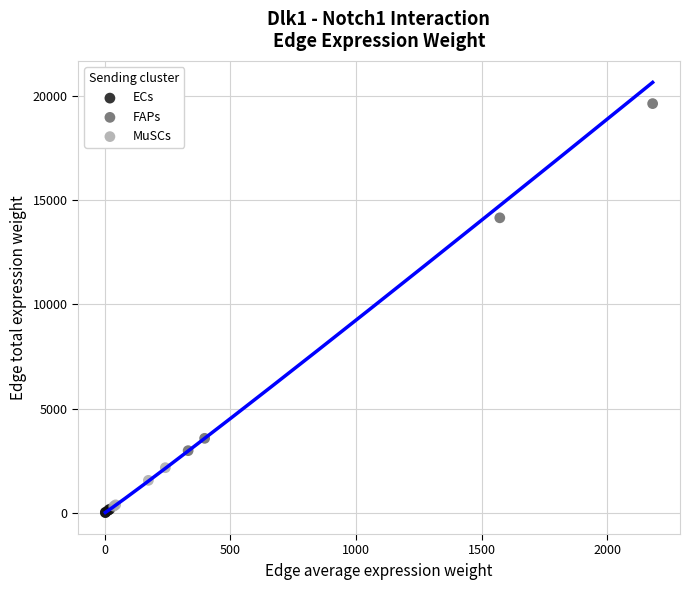

Which series reaches the maximum Y coordinate?

FAPs